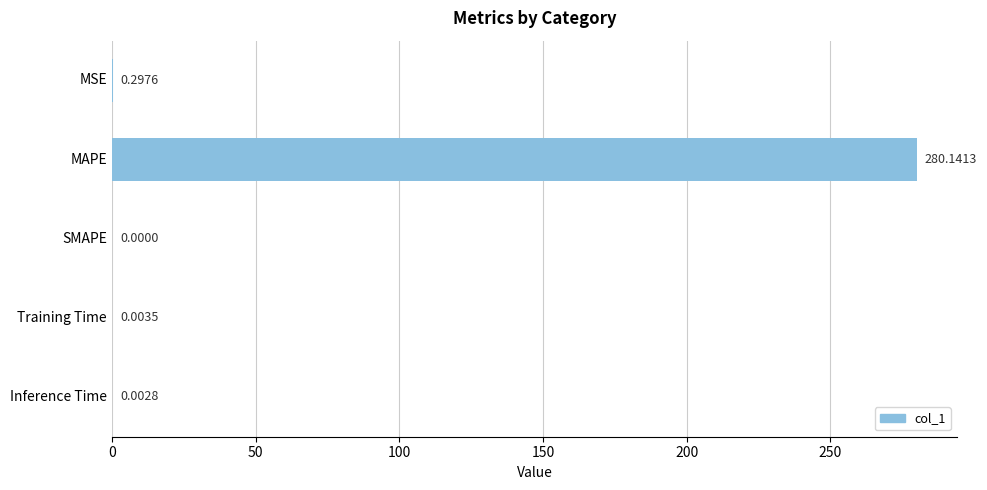

Which has a higher value, Inference Time or MAPE?

MAPE